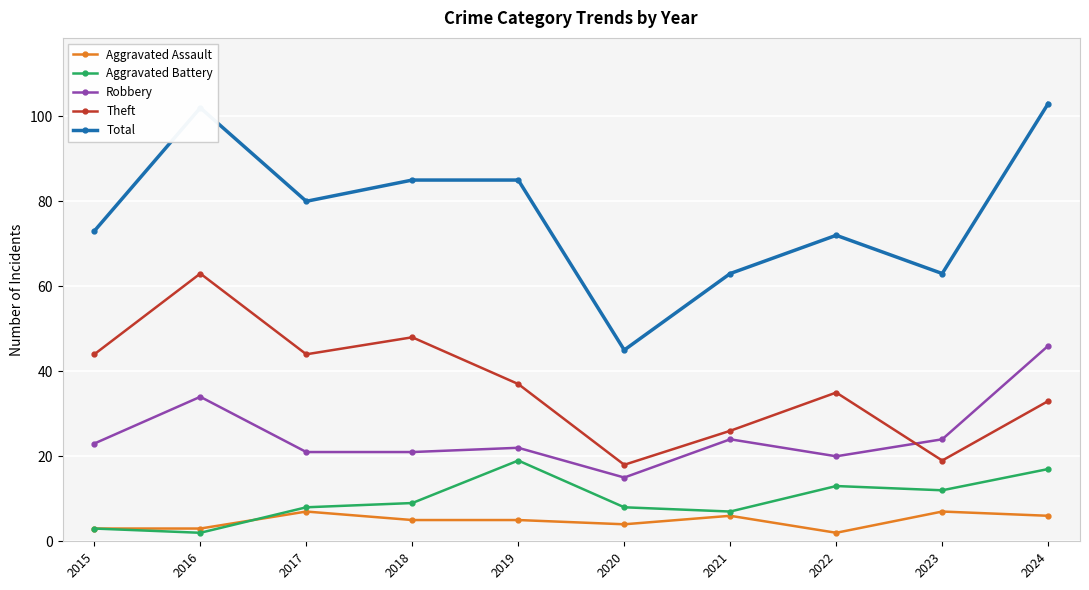

What is the total value across all series at 2024?

205